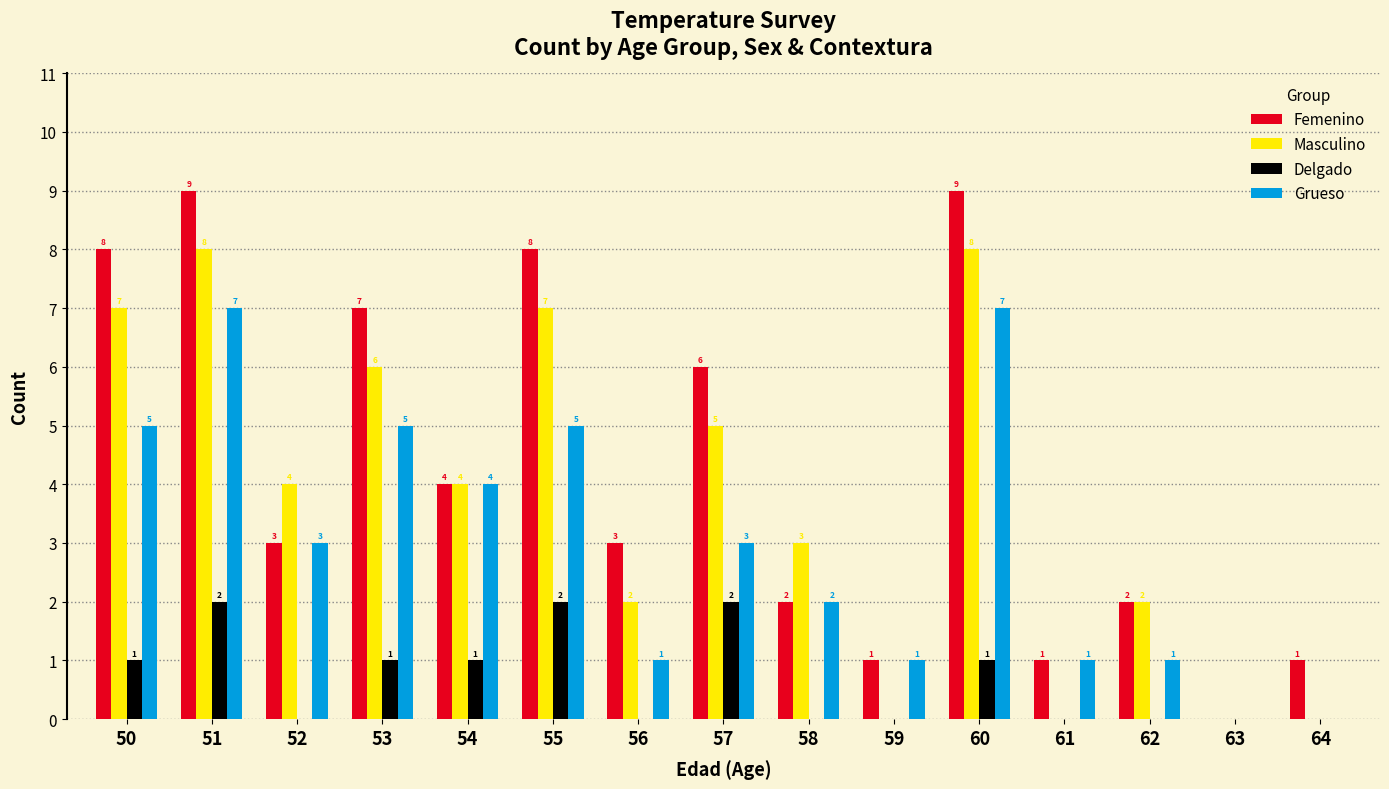

At which label does Masculino first exceed 4?

50